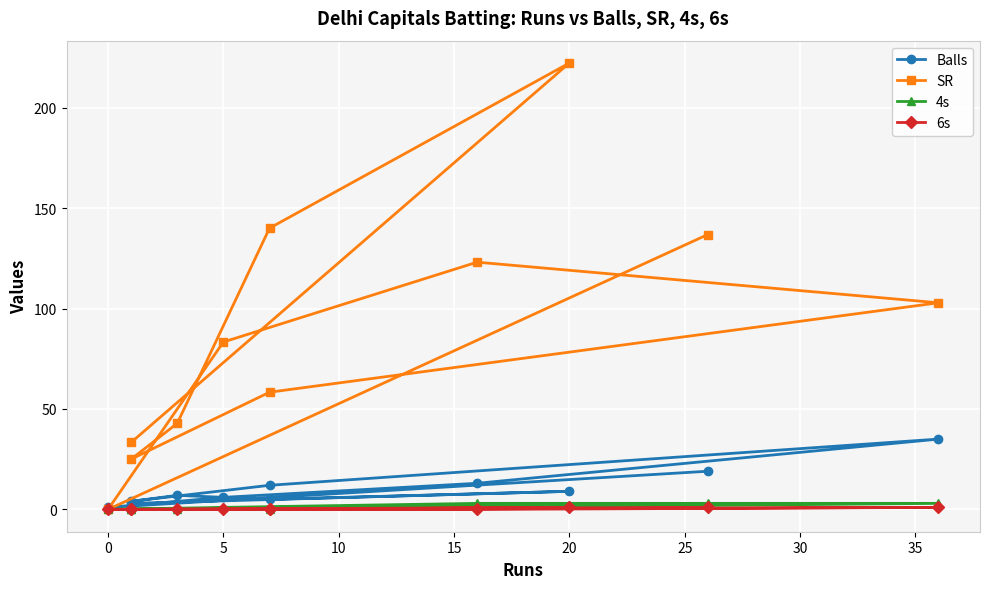

True or false: 6s has more than 0 points higher than both neighbors.

True